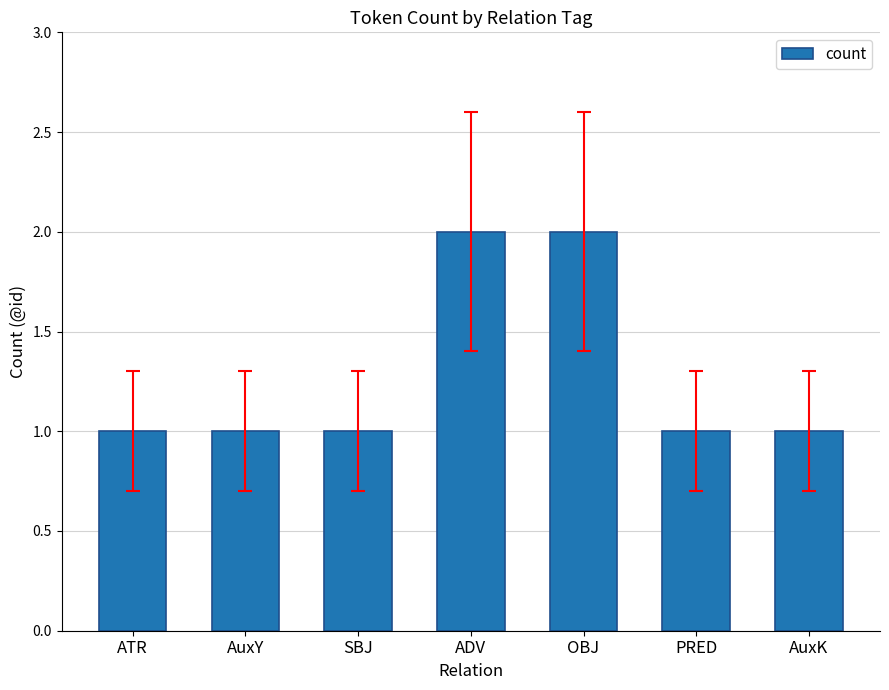

Between ADV and AuxY, which is larger?

ADV